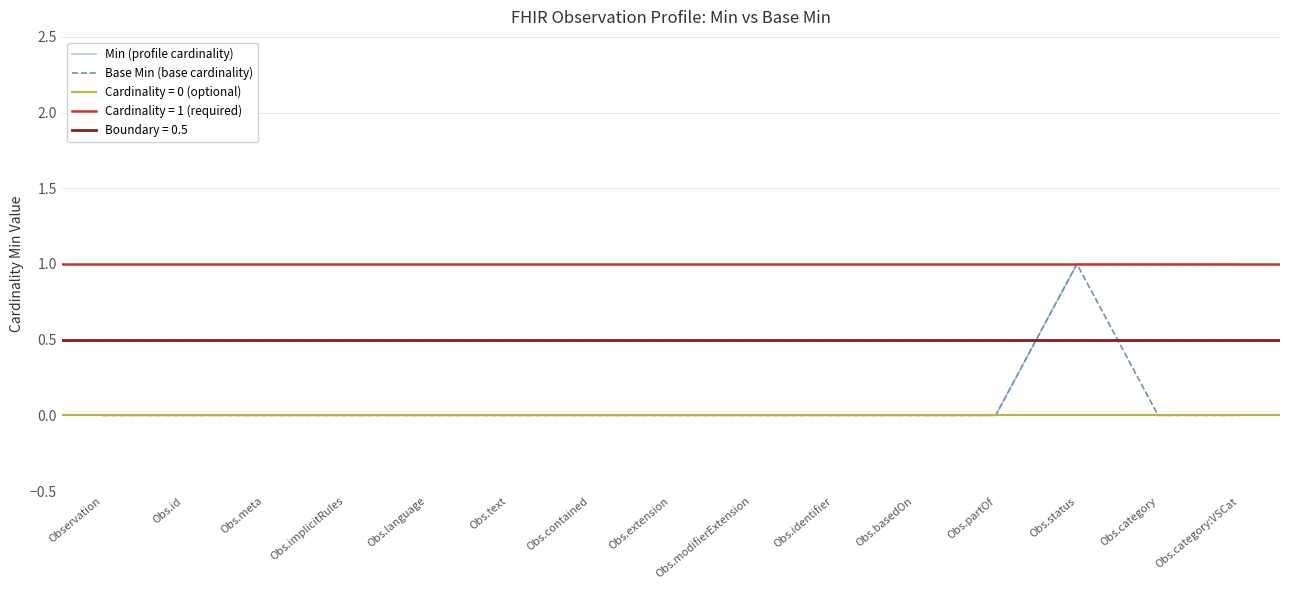

At which category is the sum across all series the highest?

Obs.status